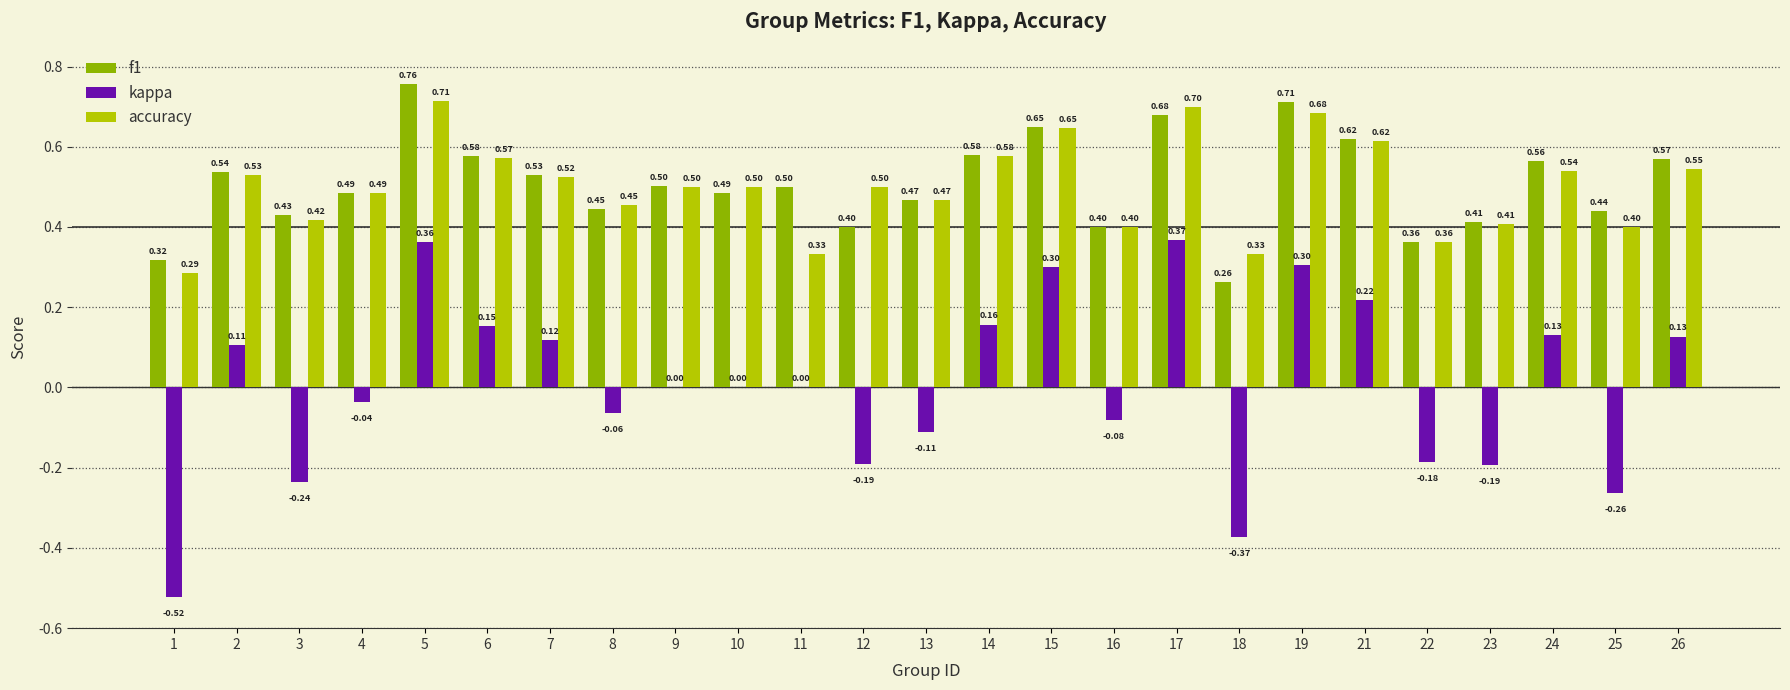

The f1 series shows 0.4 at 17. True or false?

False